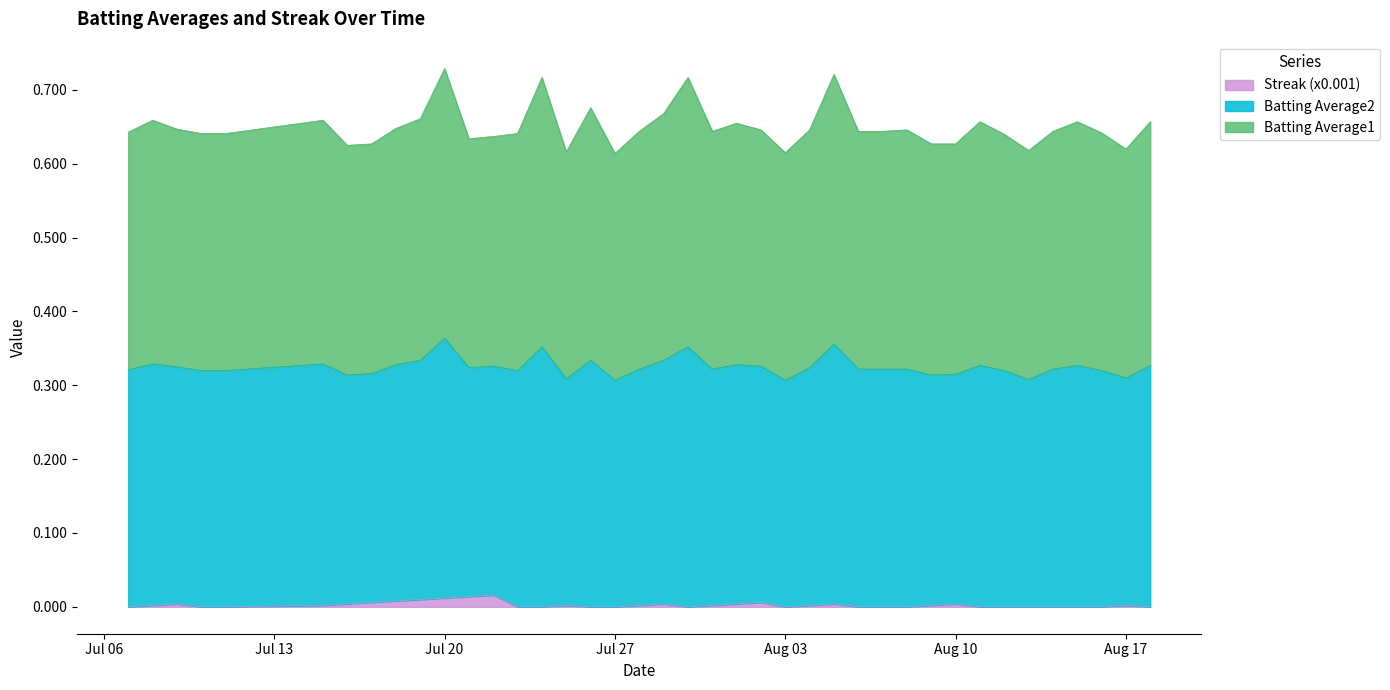

Which series has the largest total across all categories?

Batting Average1